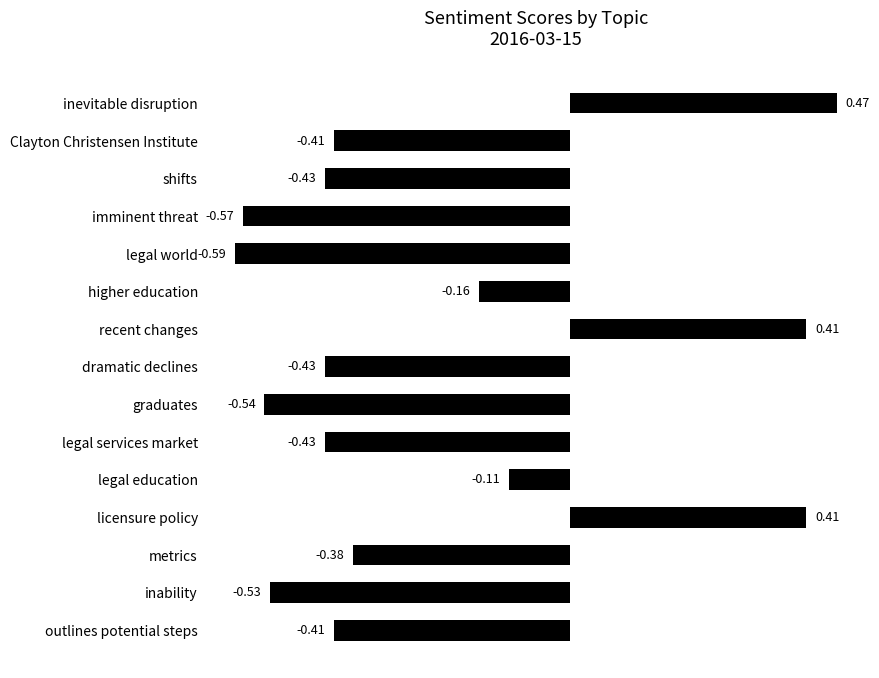

Between shifts and imminent threat, which is larger?

shifts